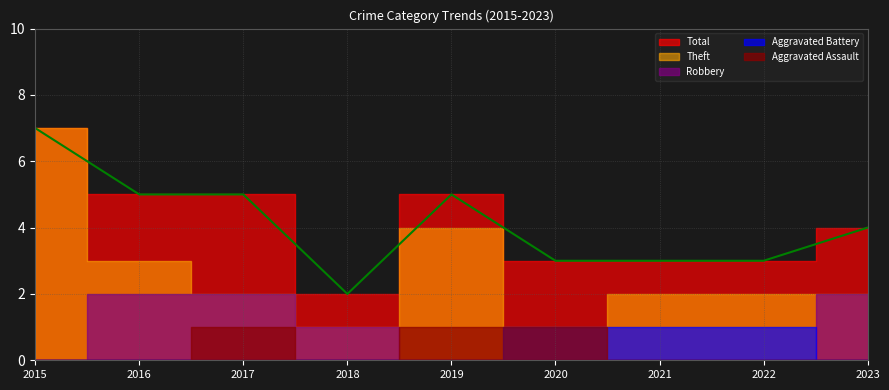

Between which two adjacent categories do Robbery and Aggravated Battery first intersect?

2022 and 2023